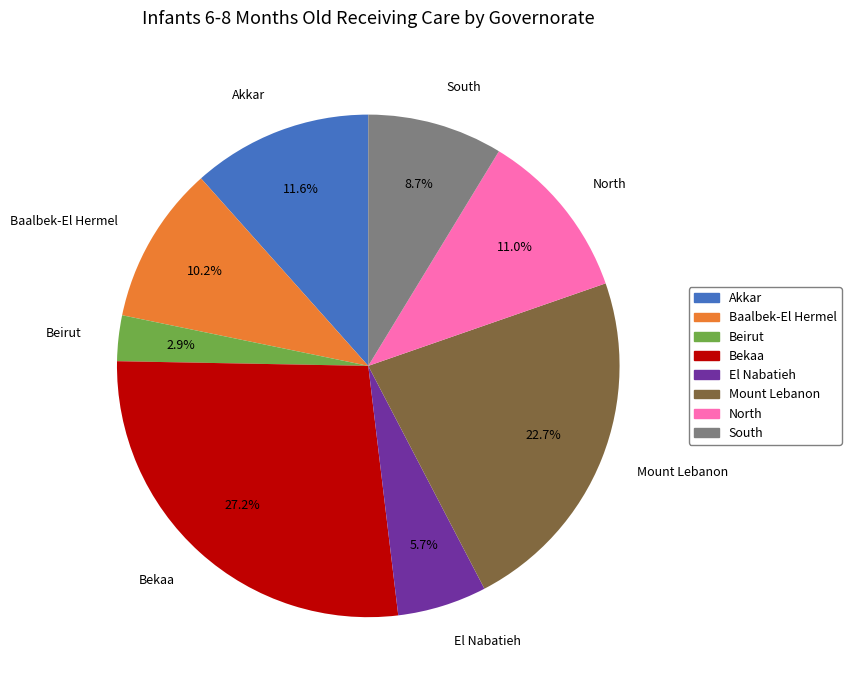

Does Baalbek-El Hermel account for over 50% of the chart?

No